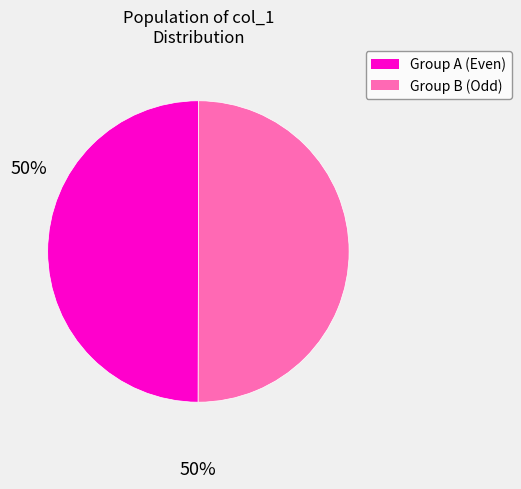

Is it true that Group B (Odd) is 50% of the pie?

True